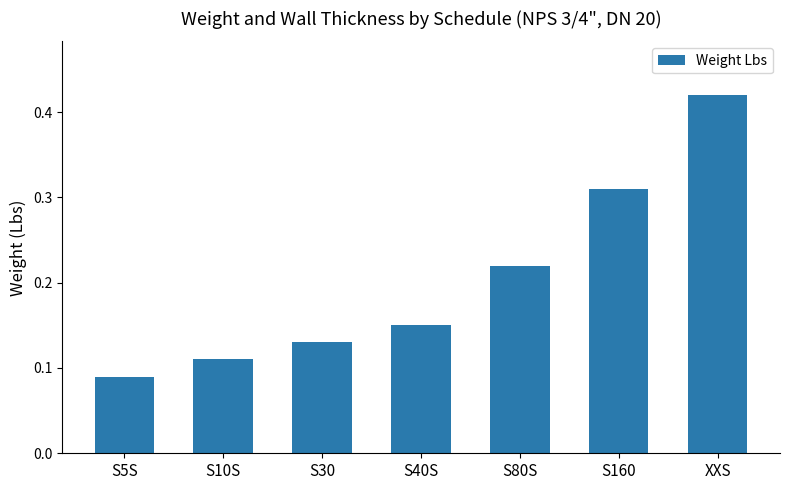

At which category does the chart reach its peak across all series?

XXS